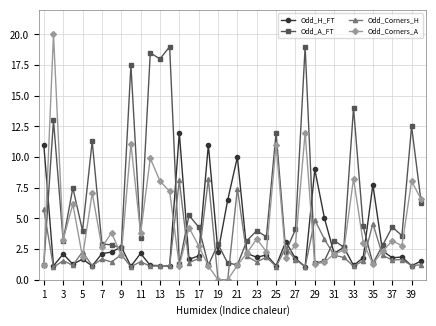

In Odd_Corners_H, how many points are higher than both neighbors (excluding endpoints)?

13